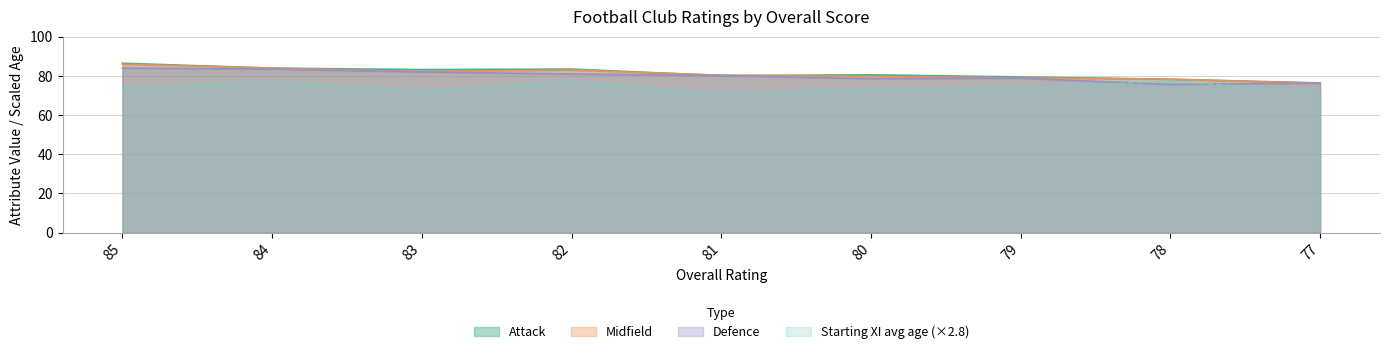

Where is the first local minimum for Defence?

80